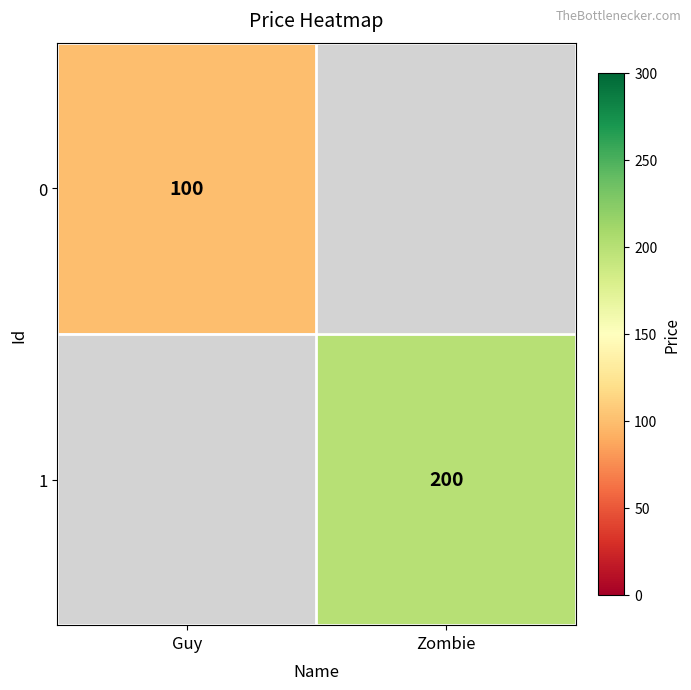

Is it true that 1 equals 200 at Zombie?

True